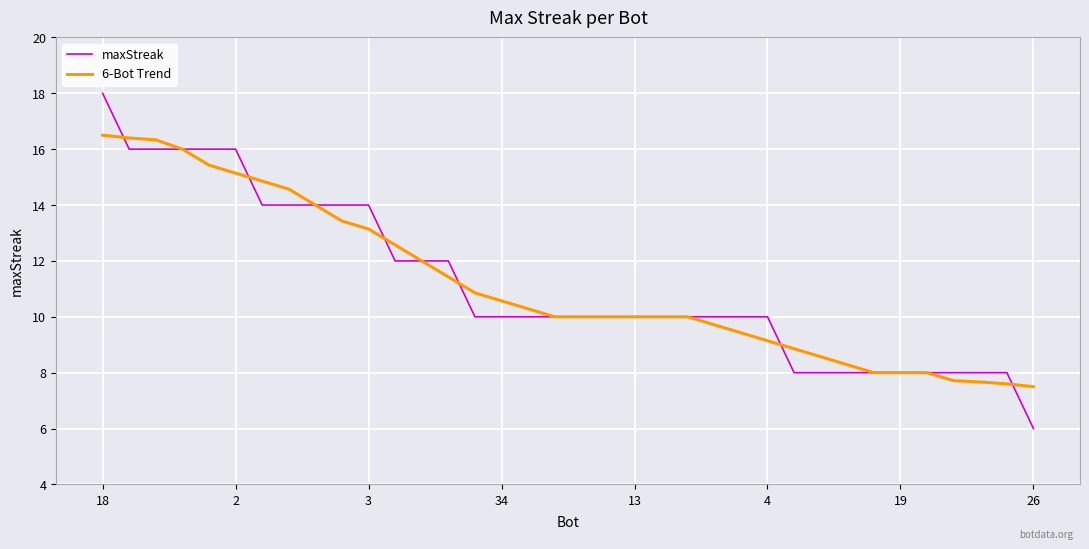

Which series has the widest spread of values?

maxStreak